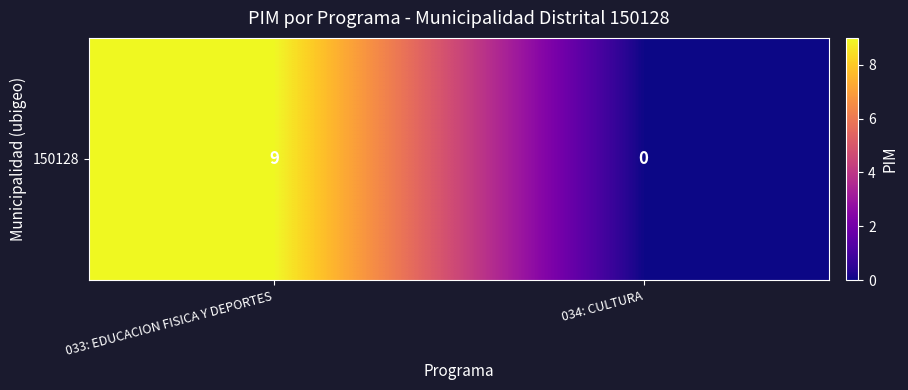

How many values are between 0 and 9?

2